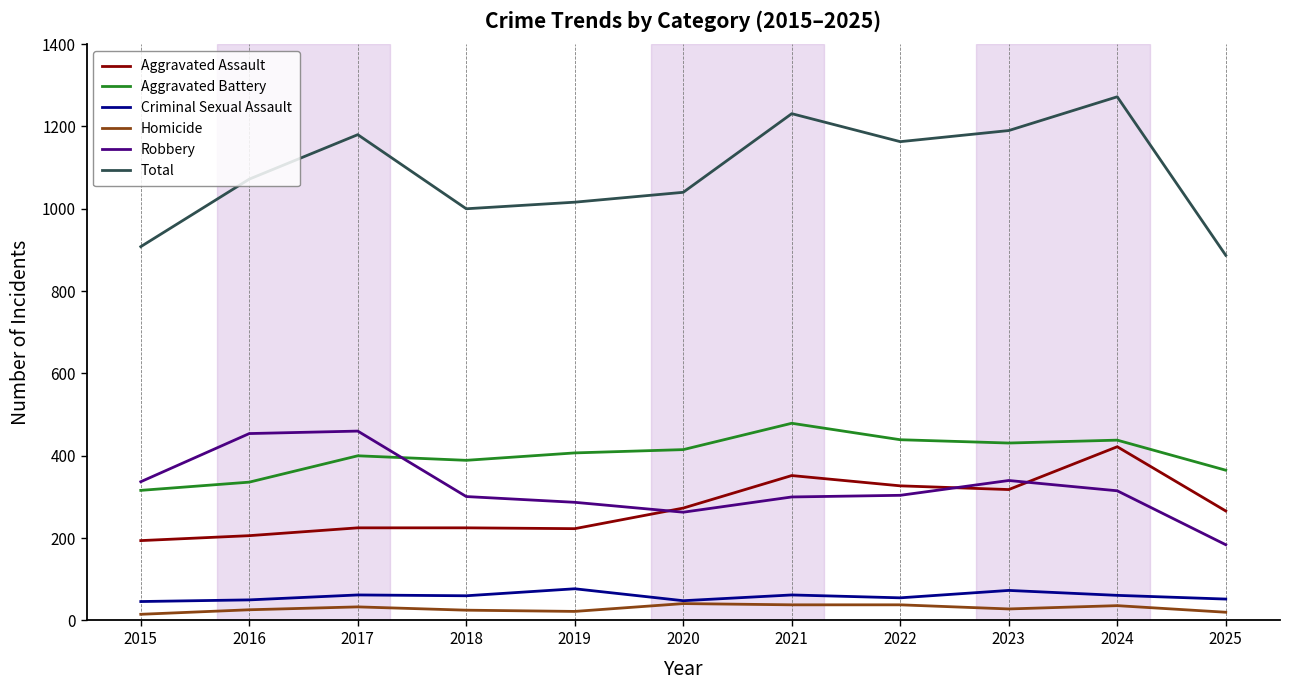

What is the spread (max minus min) of values at 2024?

1236